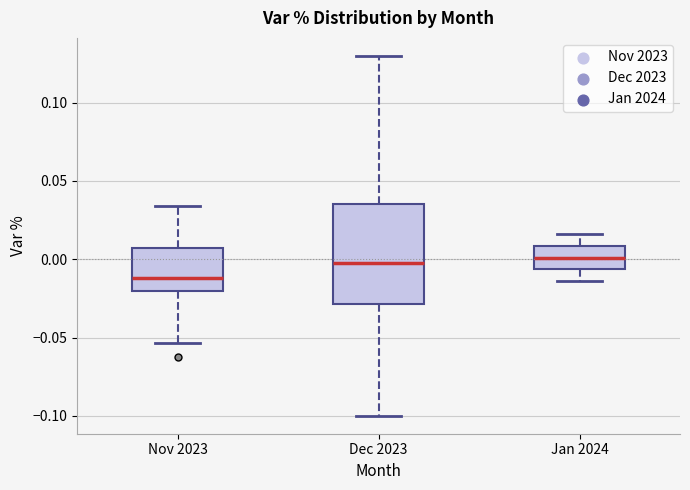

Comparing the boxes themselves (not the whiskers), which one is the tallest?

Dec 2023